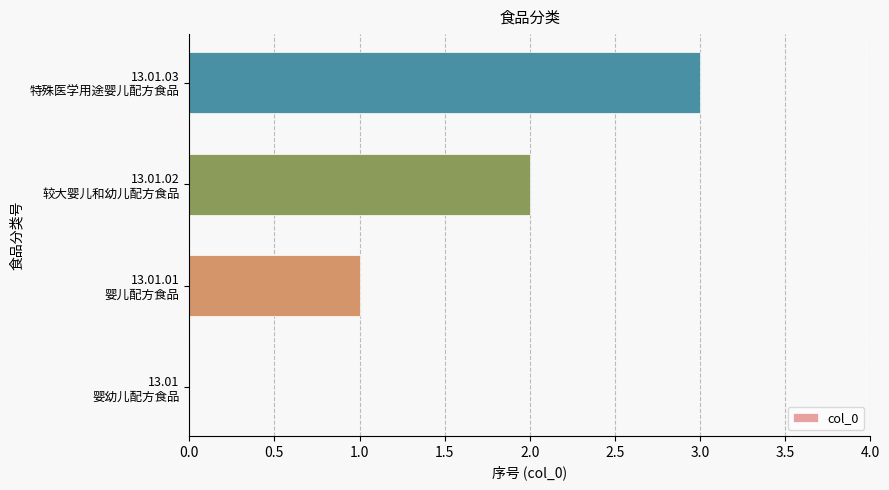

Does the chart contain stacked bars?

No